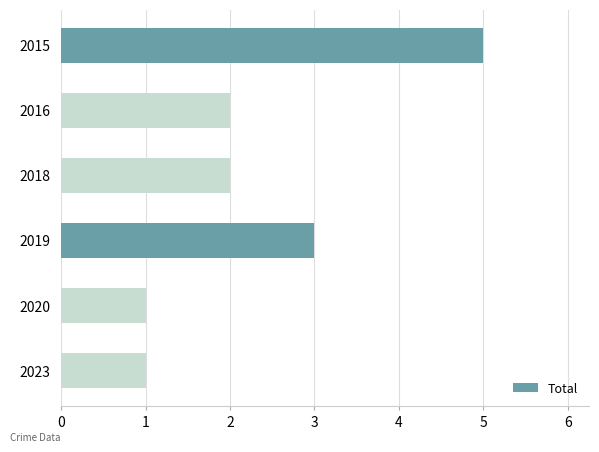

Approximately how many times larger is the value at 2015 compared to 2020?

5.0